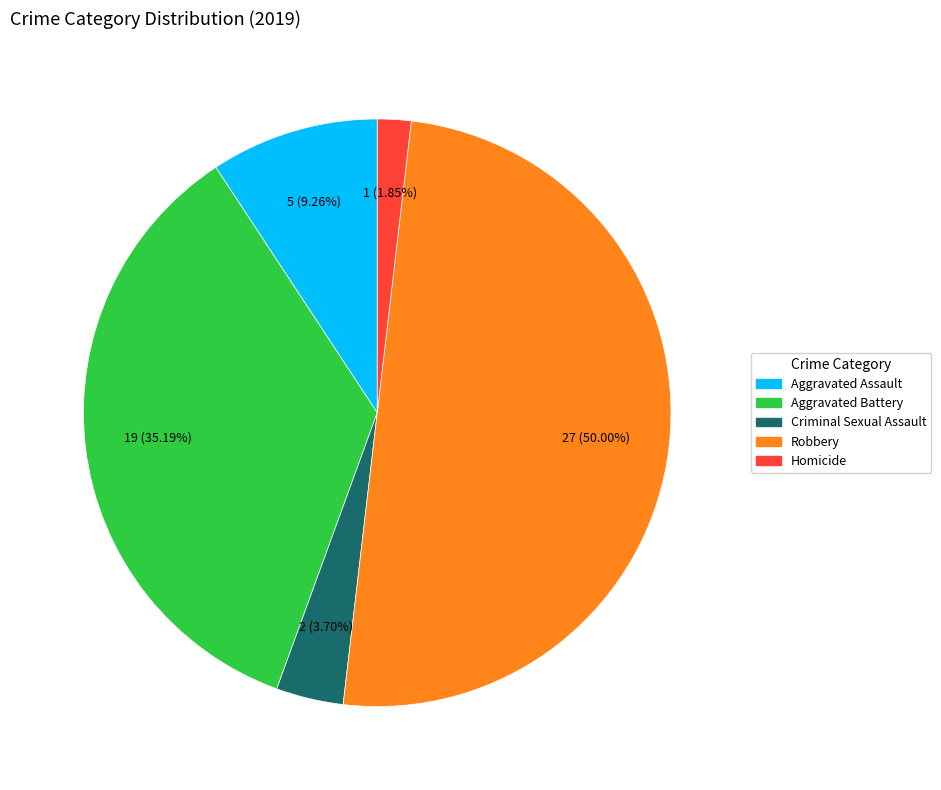

To the nearest percent, what portion does Criminal Sexual Assault represent?

4%